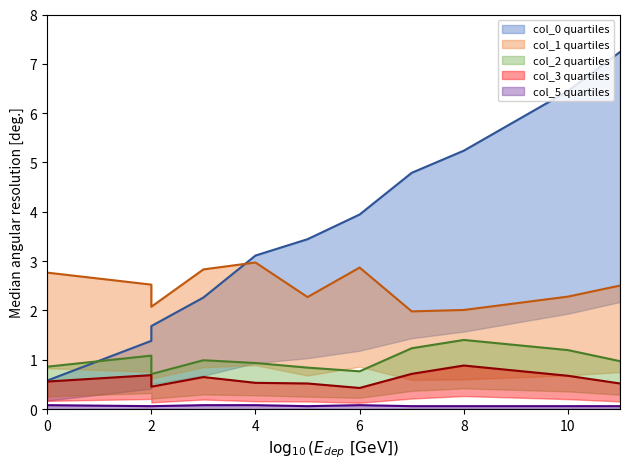

What is the value of the col_2 point at the 8th from the left?

1.2